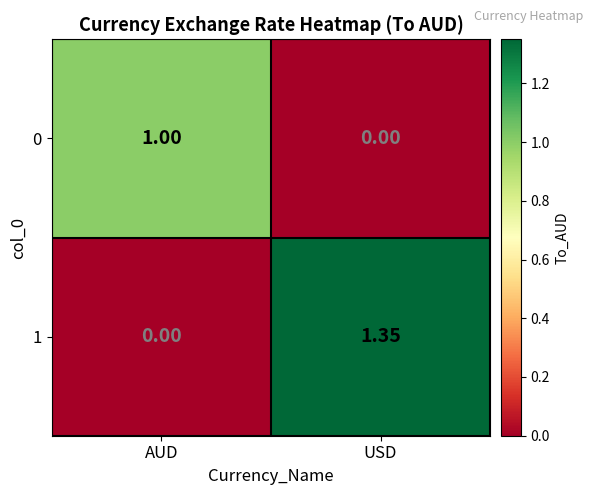

List the labels in order of 0 value, smallest first.

USD, AUD